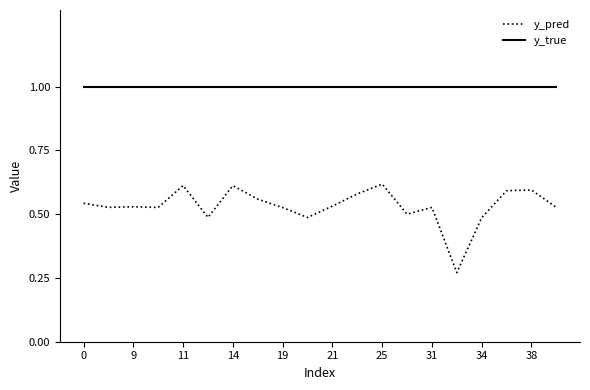

Which series has the widest spread of values?

y_pred